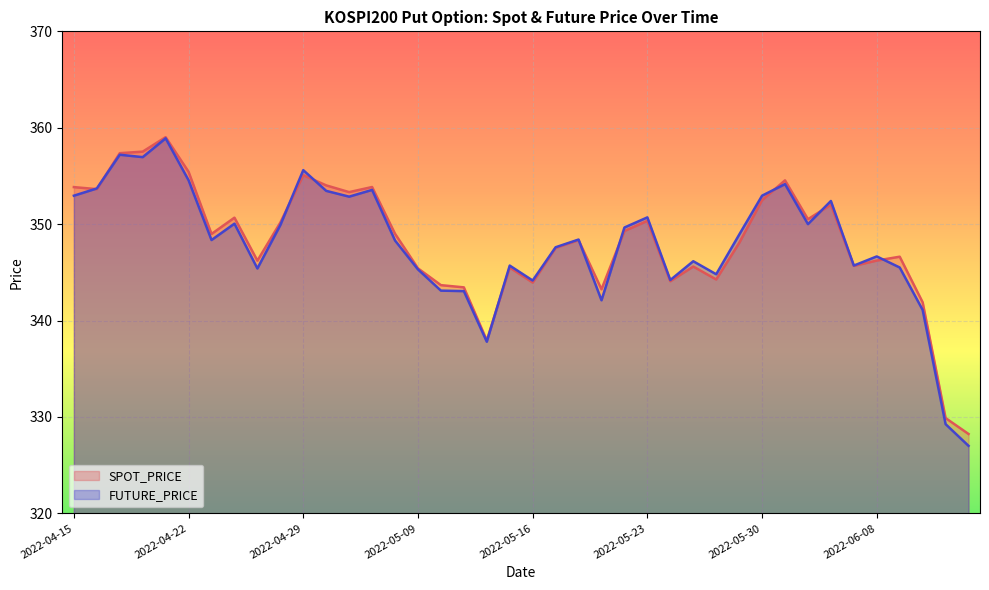

How many data points in SPOT_PRICE are less than 348?

18